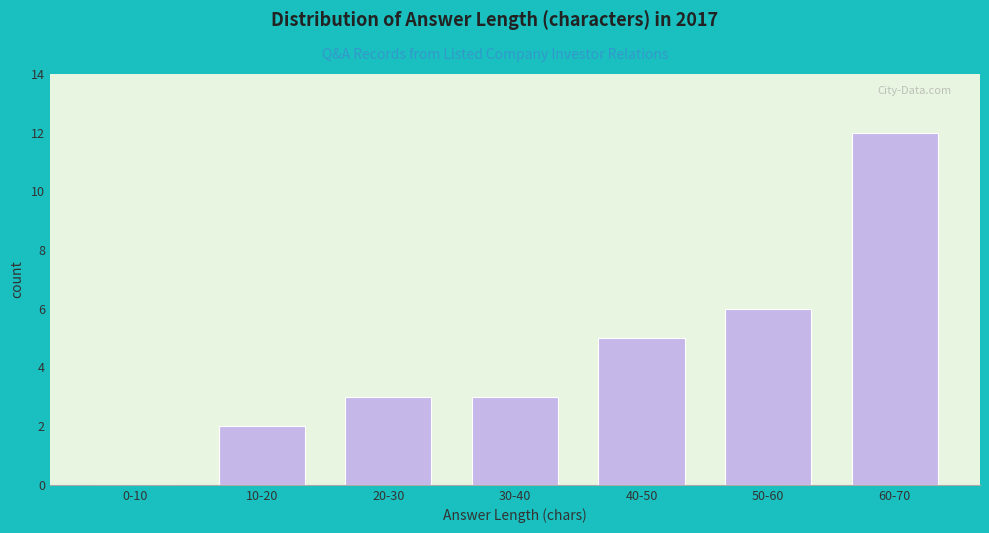

Reading right to left, list all the values displayed in this chart.

60-70=12	50-60=6	40-50=5	30-40=3	20-30=3	10-20=2	0-10=0